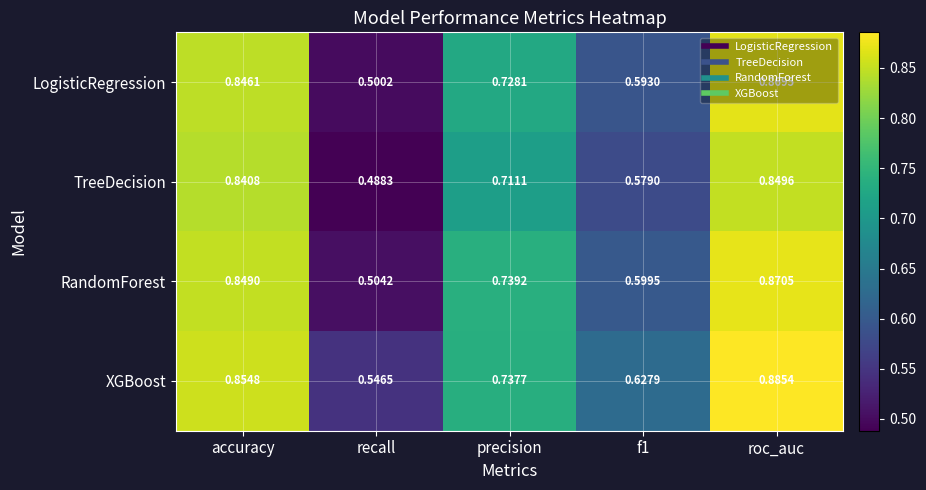

Which series has the largest total across all categories?

XGBoost